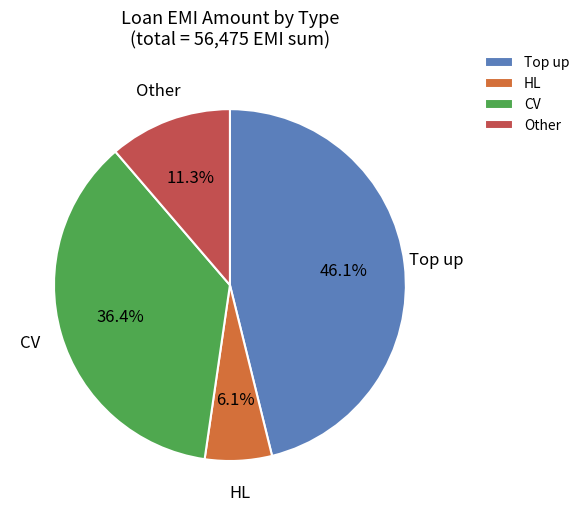

The Other slice represents 2% of the pie. True or false?

False